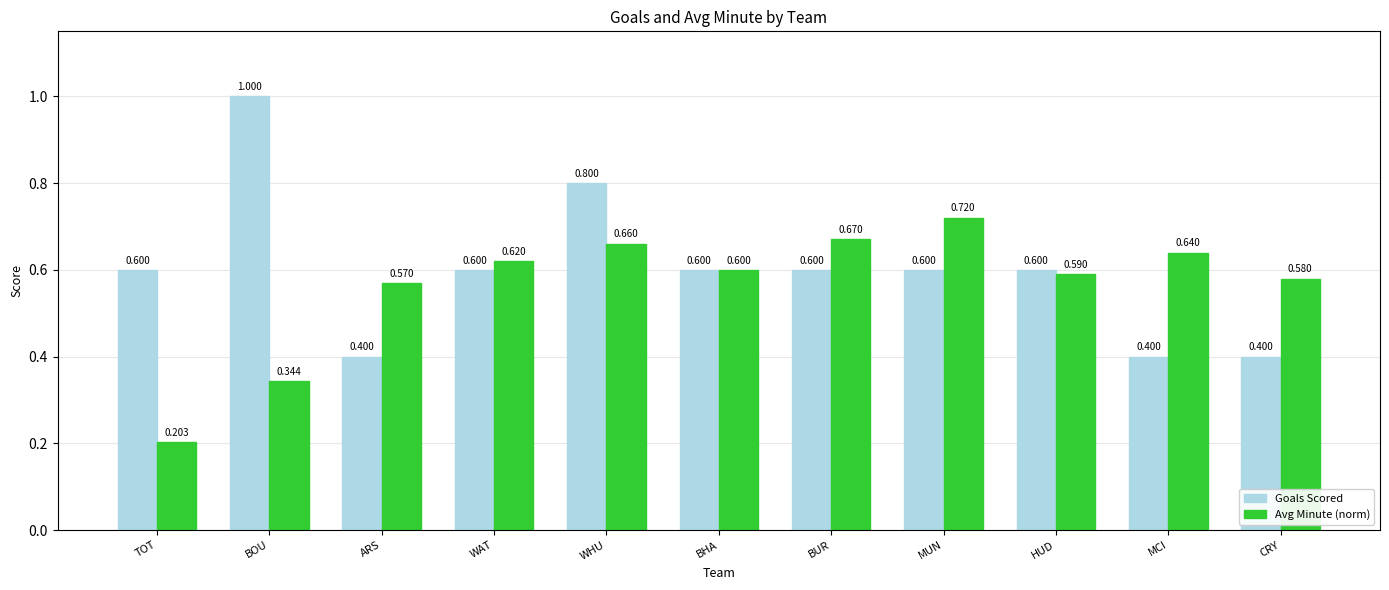

List the series in order of their peak value, lowest first.

Avg Minute (norm), Goals Scored